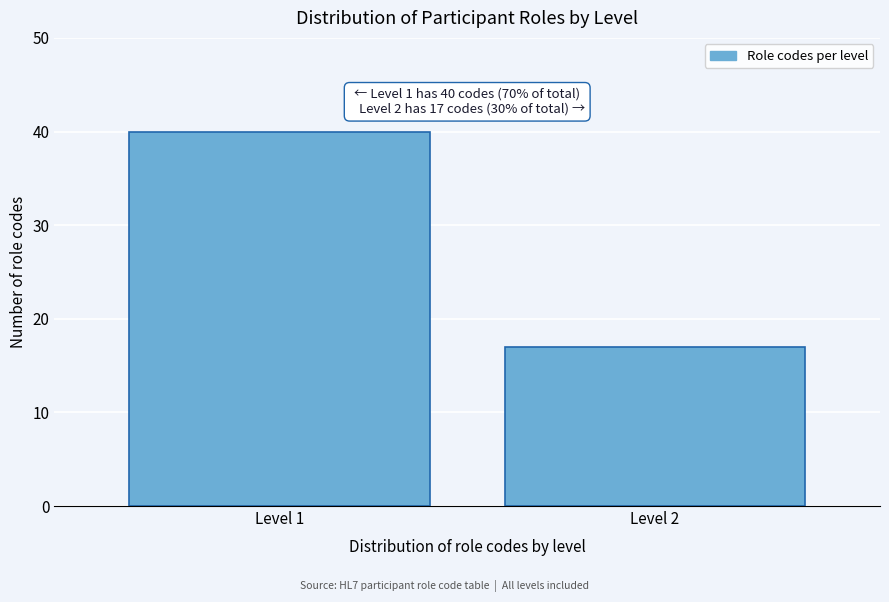

Reading left to right, extract all data points from this chart.

40	17